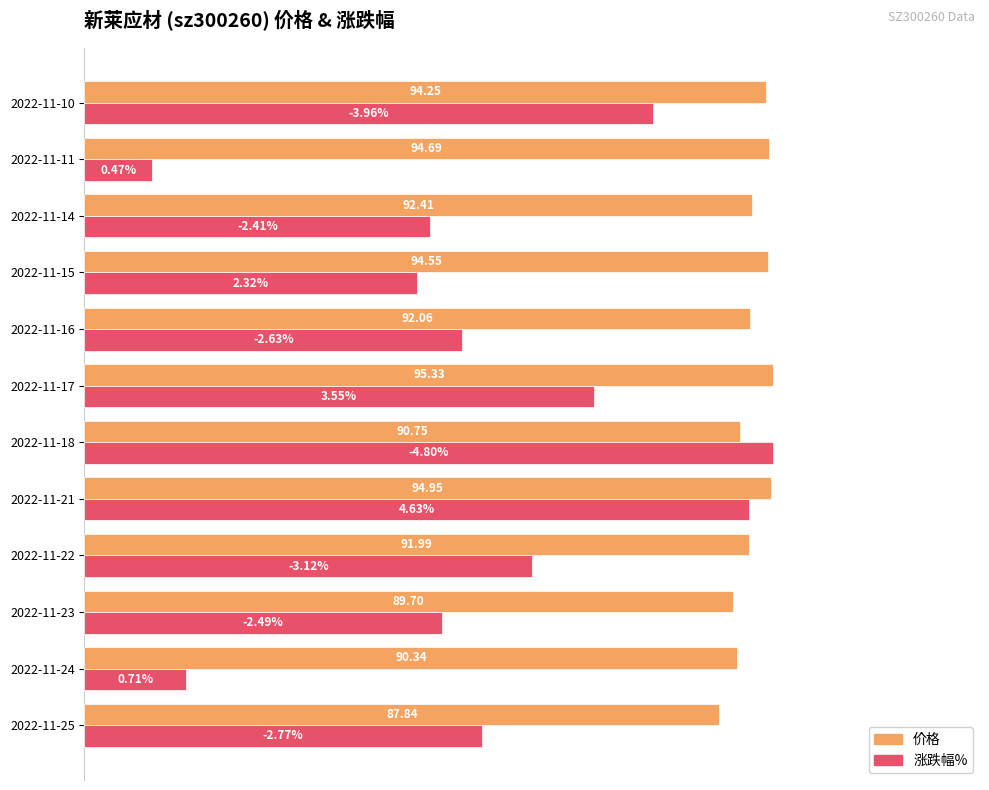

At how many categories does at least one series exceed 37?

12